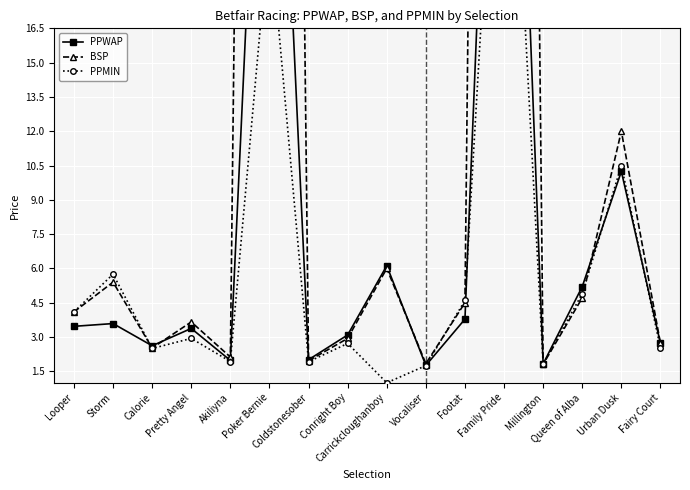

What are all the series names shown in the legend?

PPWAP, BSP, PPMIN